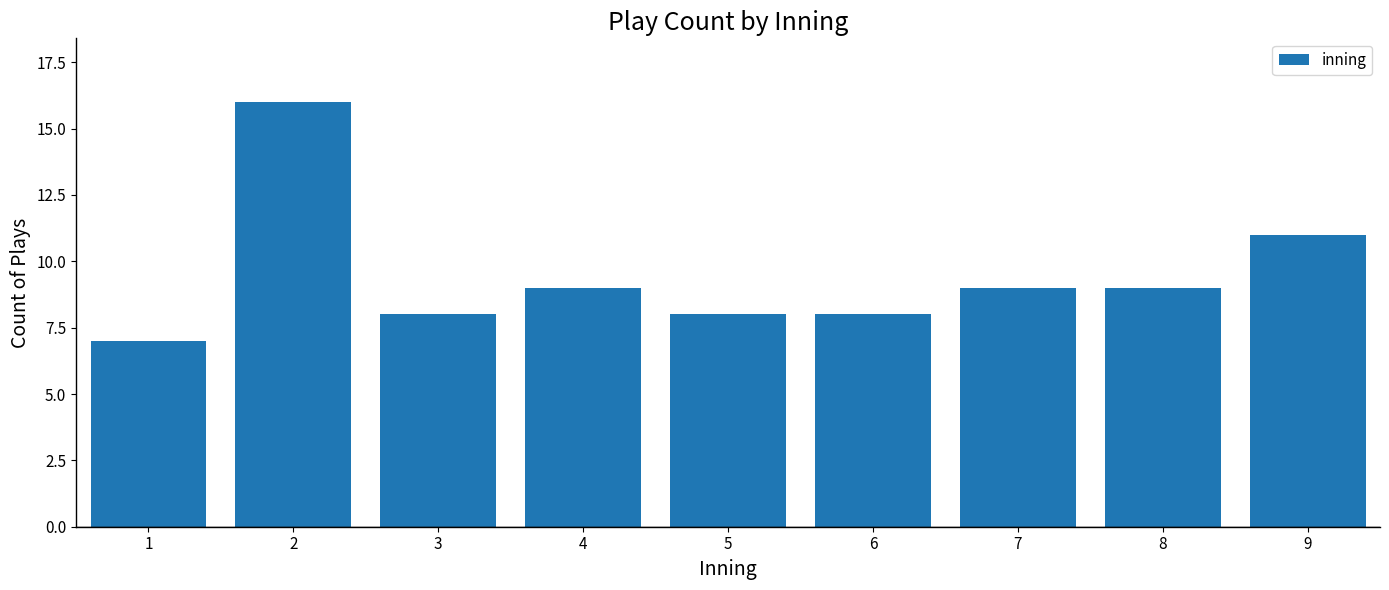

Reading left to right, extract all data points from this chart.

7	16	8	9	8	8	9	9	11